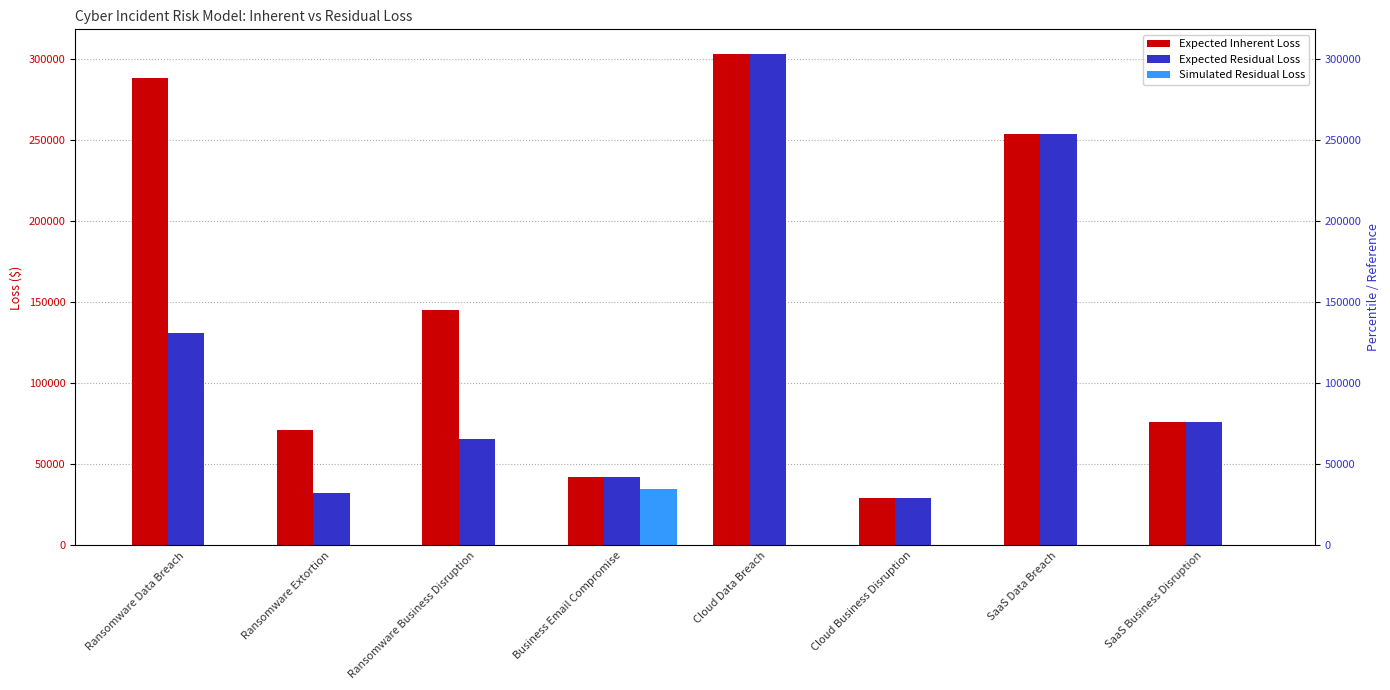

Rank the series by their maximum value, from highest to lowest.

Expected Inherent Loss, Expected Residual Loss, Simulated Residual Loss